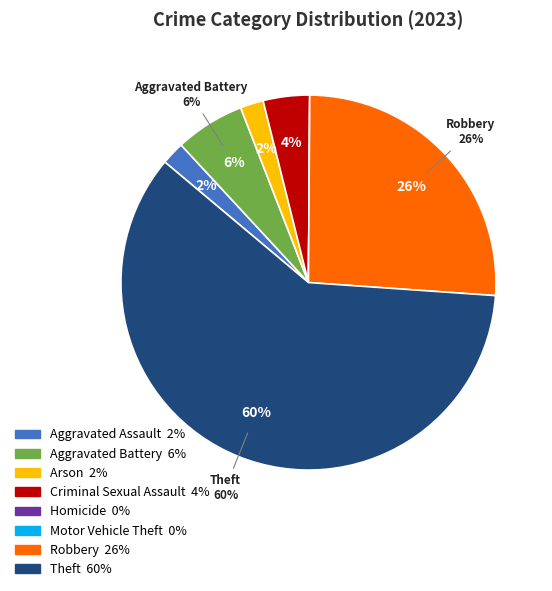

Which slice is the largest?

Theft